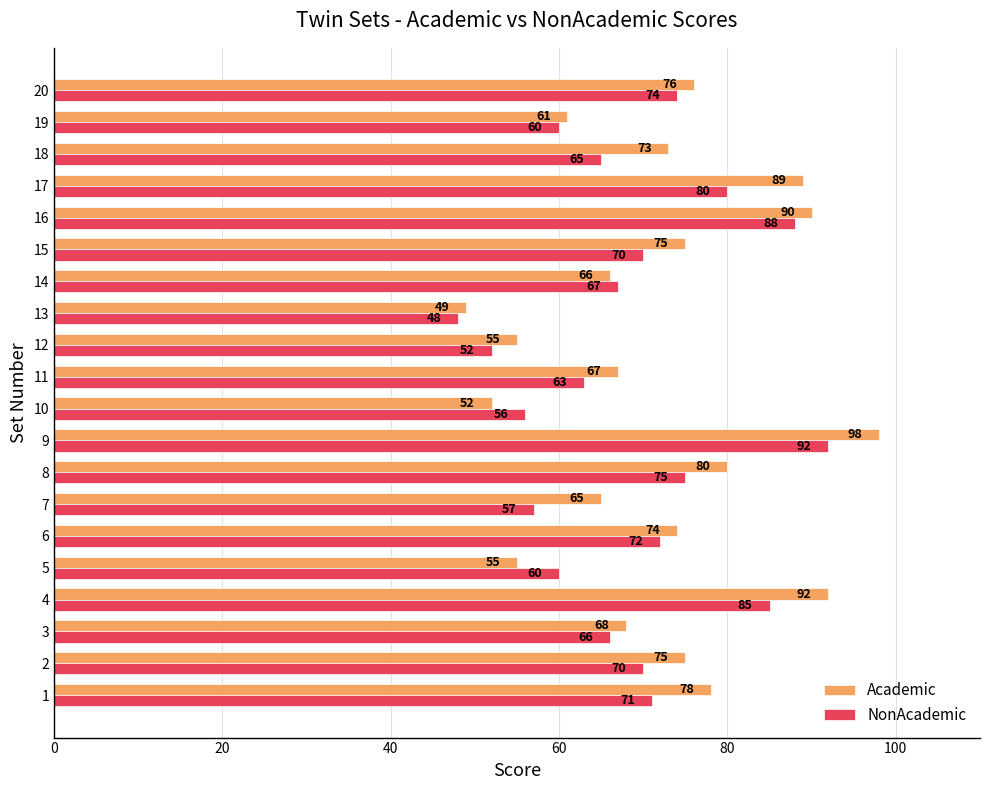

The value of Academic at 12 is 14. True or false?

False